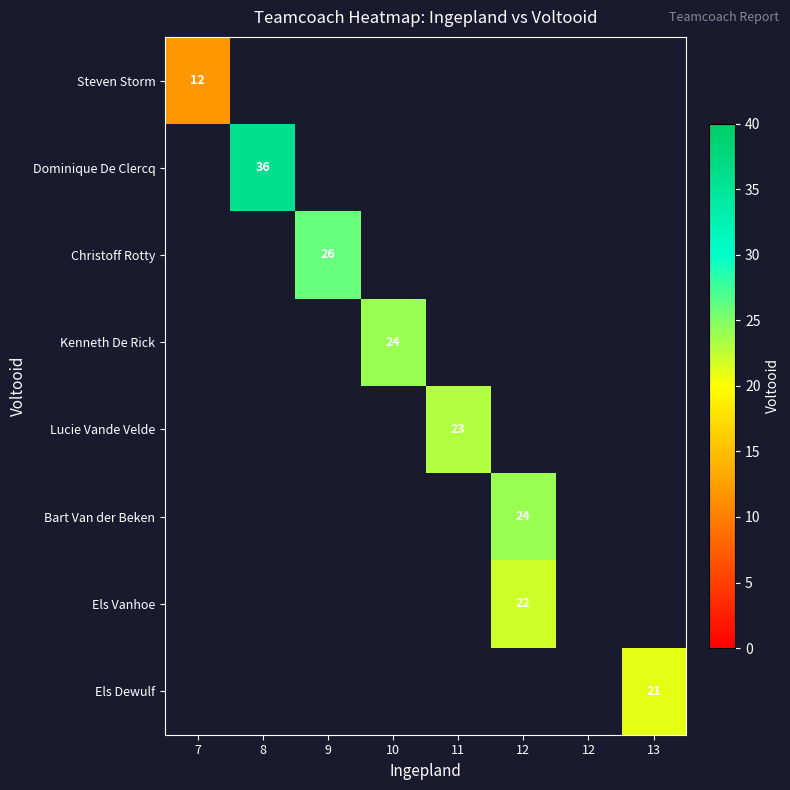

List the labels in order of Els Dewulf value, smallest first.

7, 8, 9, 10, 11, 12, 12, 13